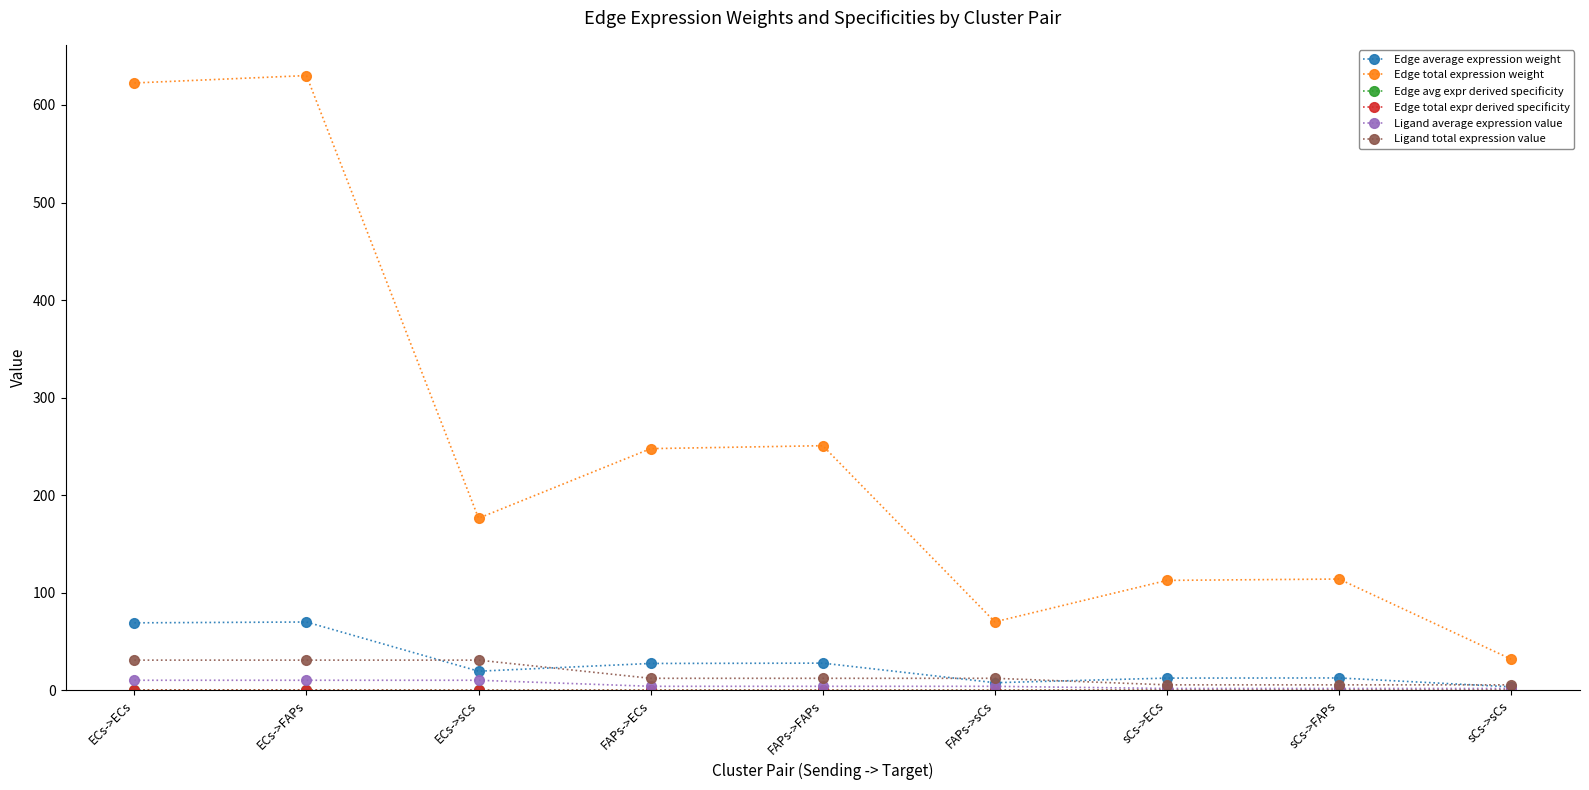

Is this an area chart (filled region under the line)?

No